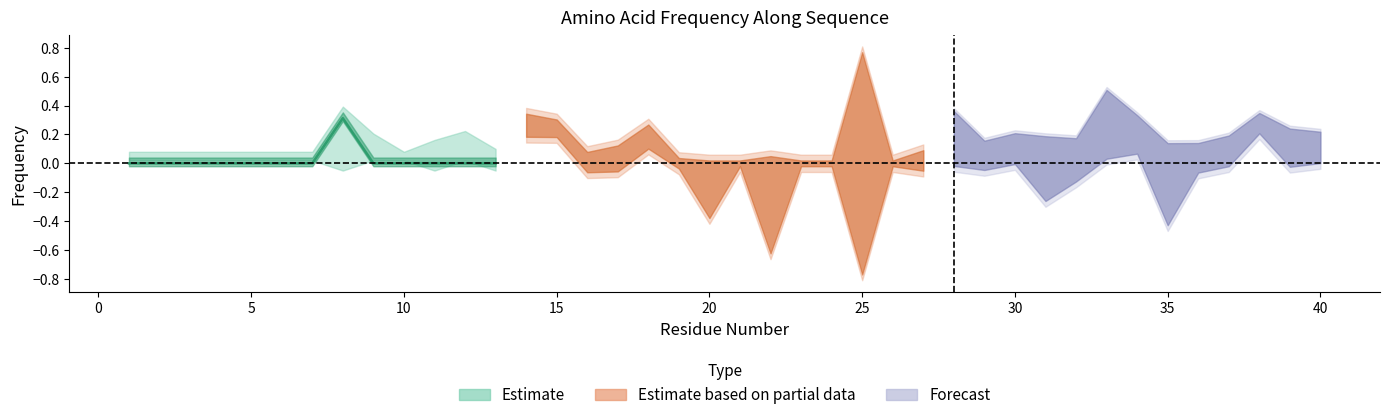

At how many categories does at least one series exceed 0?

29